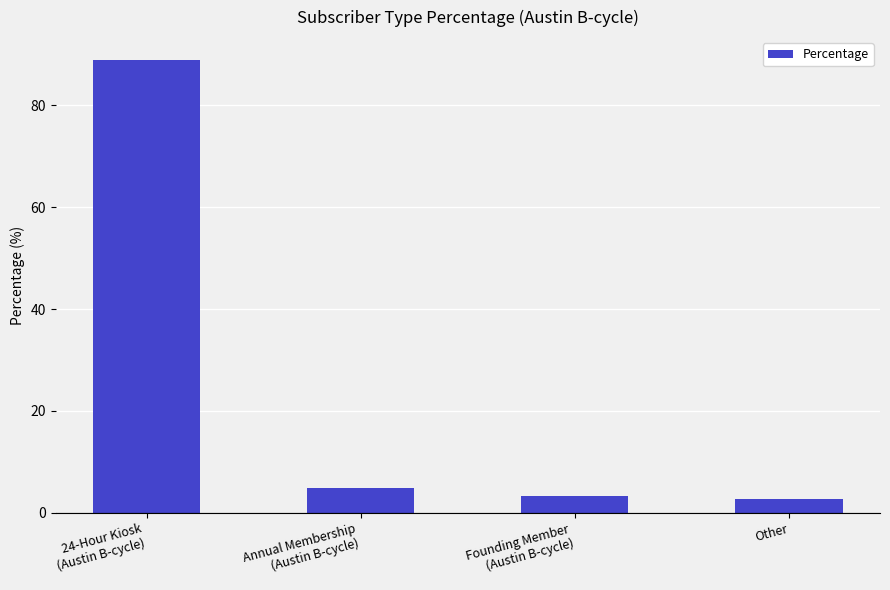

The value at 24-Hour Kiosk
(Austin B-cycle) is 148.2. True or false?

False